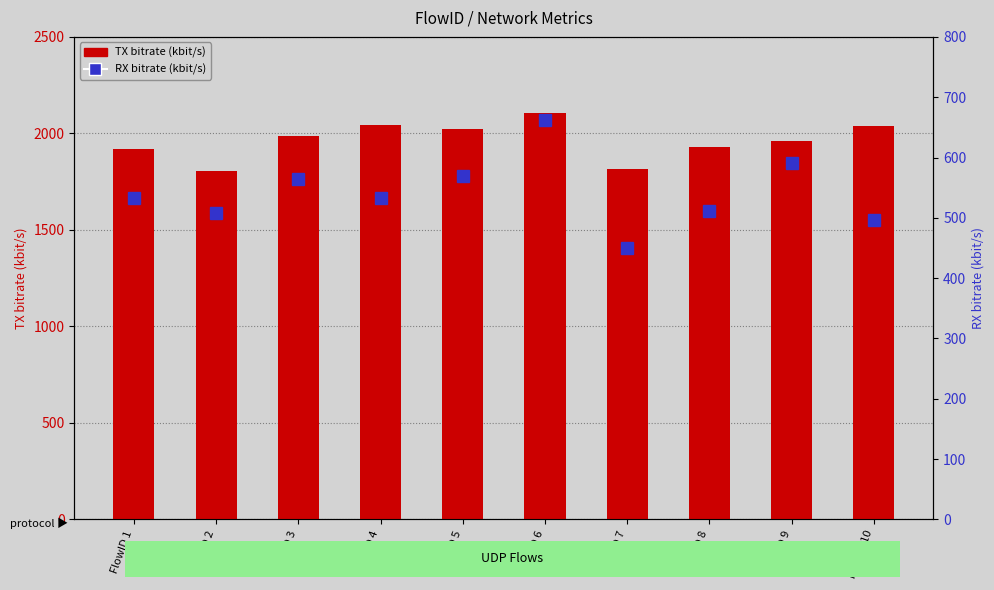

True or false: RX bitrate (kbit/s) has a value of 563.9 at FlowID 3.

True